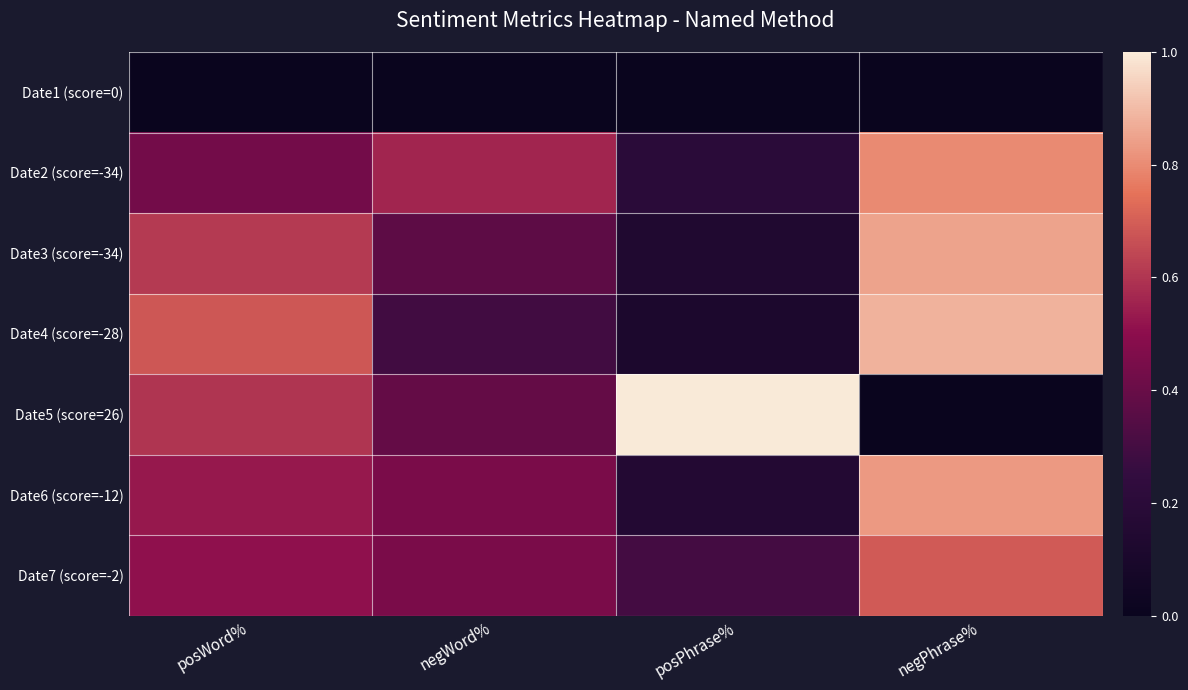

List the series in order of their peak value, lowest first.

Date1 (score=0), Date7 (score=-2), Date2 (score=-34), Date6 (score=-12), Date3 (score=-34), Date4 (score=-28), Date5 (score=26)